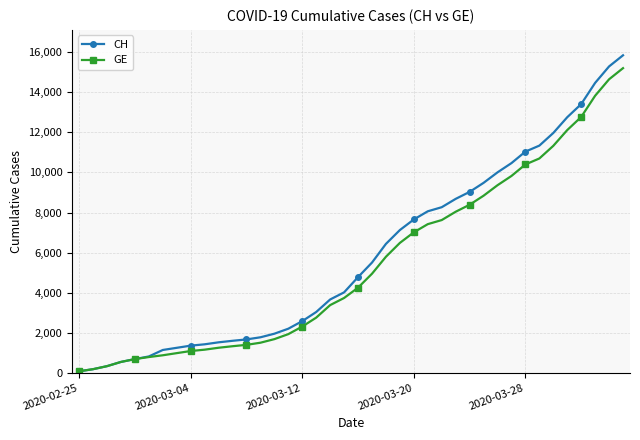

Which series has the widest spread of values?

CH